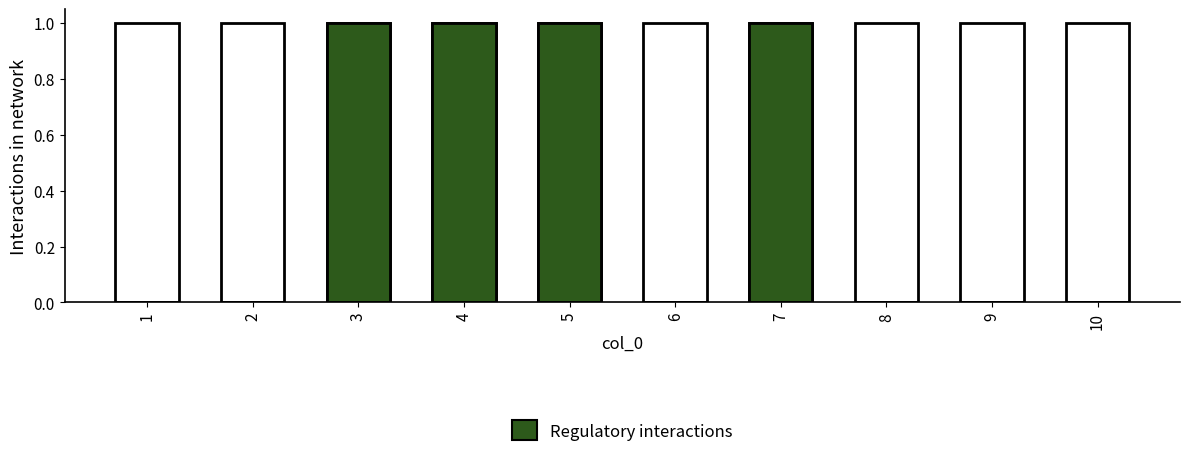

Are the bars horizontal?

No